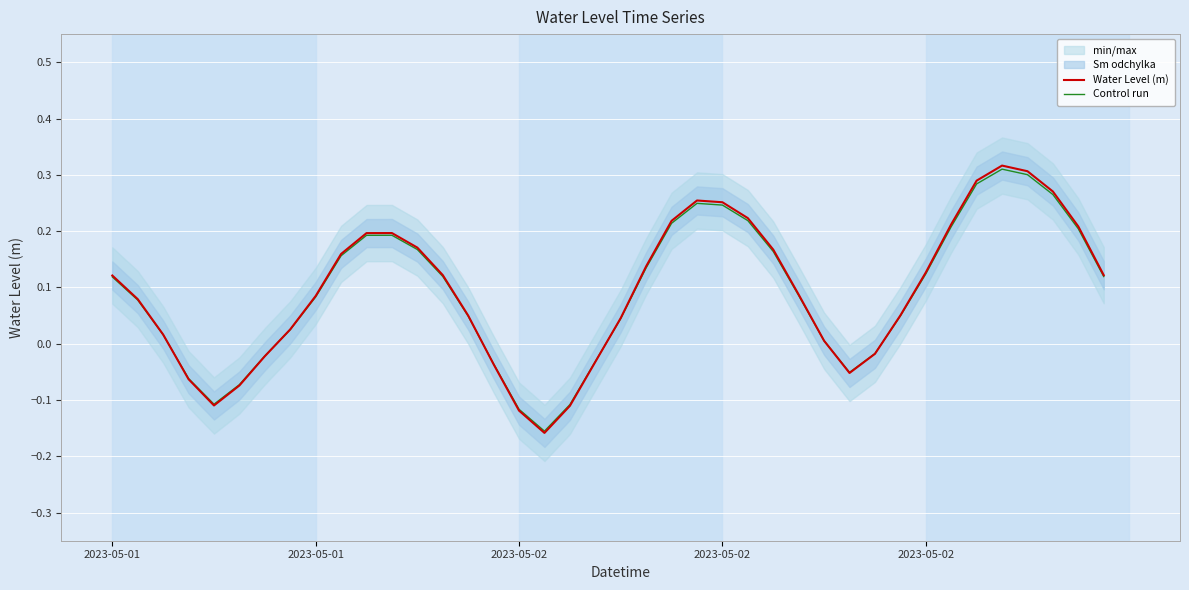

Reading left to right, transcribe all the data shown in this chart.

Water Level (m): 0.1	0.1	0.0	-0.1	-0.1	-0.1	-0.0	0.0	0.1	0.2	0.2	0.2	0.2	0.1	0.0	-0.0	-0.1	-0.2	-0.1	-0.0	0.0	0.1	0.2	0.3	0.3	0.2	0.2	0.1	0.0	-0.1	-0.0	0.1	0.1	0.2	0.3	0.3	0.3	0.3	0.2	0.1
Control run: 0.1	0.1	0.0	-0.1	-0.1	-0.1	-0.0	0.0	0.1	0.2	0.2	0.2	0.2	0.1	0.0	-0.0	-0.1	-0.2	-0.1	-0.0	0.0	0.1	0.2	0.2	0.2	0.2	0.2	0.1	0.0	-0.1	-0.0	0.0	0.1	0.2	0.3	0.3	0.3	0.3	0.2	0.1